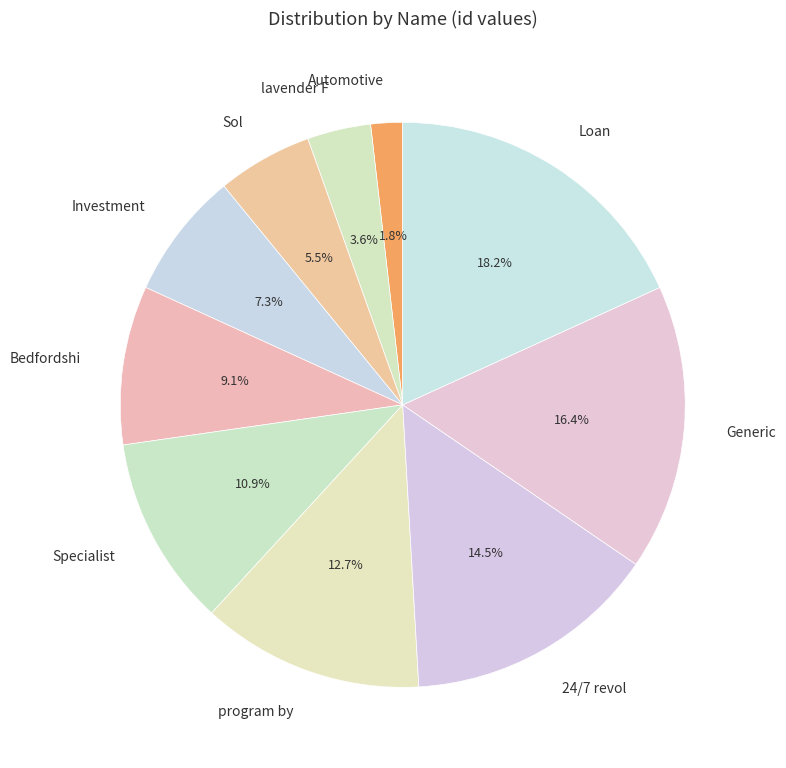

Which category has the biggest portion of the pie?

Loan